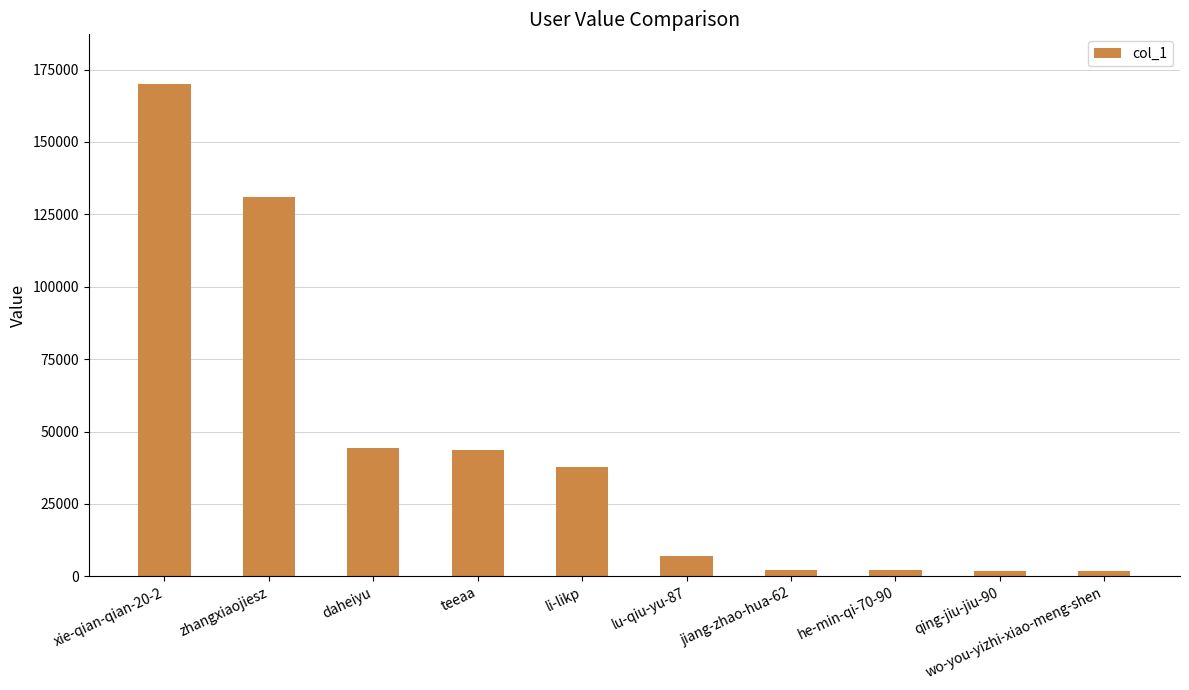

How many data points are less than 37875?

5